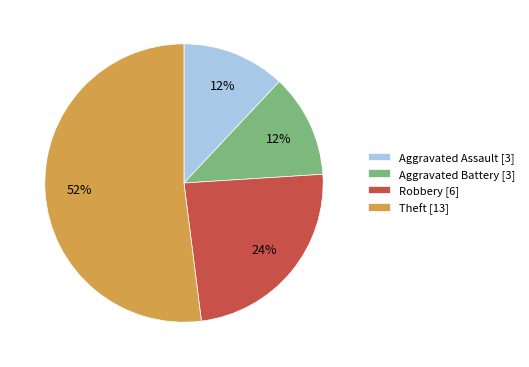

The Theft slice represents 41% of the pie. True or false?

False